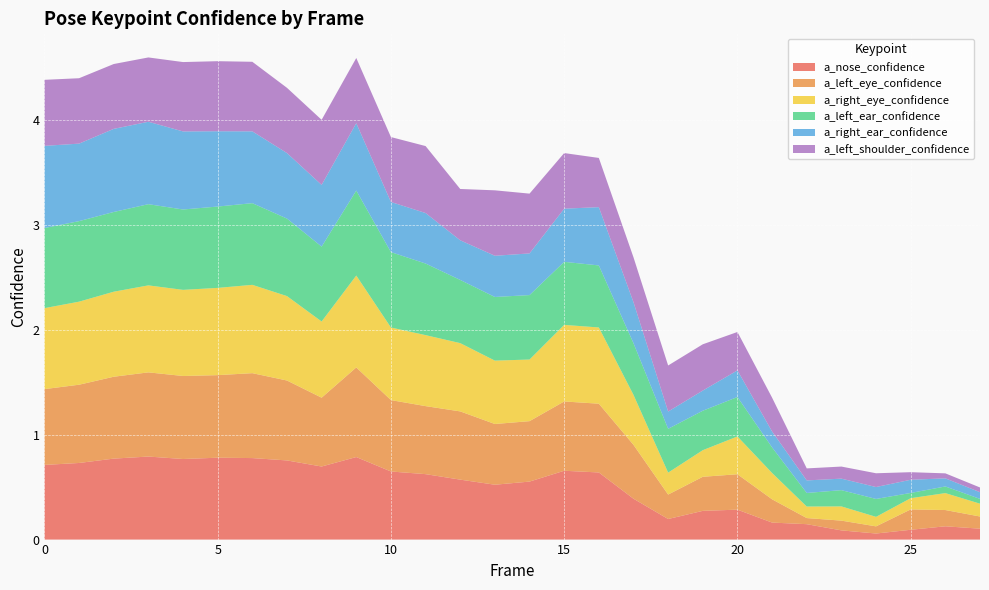

Reading left to right, what are all the values shown in this chart?

a_nose_confidence: 0.7	0.7	0.8	0.8	0.8	0.8	0.8	0.8	0.7	0.8	0.6	0.6	0.6	0.5	0.6	0.7	0.6	0.4	0.2	0.3	0.3	0.2	0.1	0.1	0.1	0.1	0.1	0.1
a_left_eye_confidence: 0.7	0.7	0.8	0.8	0.8	0.8	0.8	0.8	0.7	0.9	0.7	0.6	0.7	0.6	0.6	0.7	0.7	0.5	0.2	0.3	0.3	0.2	0.1	0.1	0.1	0.2	0.2	0.1
a_right_eye_confidence: 0.8	0.8	0.8	0.8	0.8	0.8	0.8	0.8	0.7	0.9	0.7	0.7	0.7	0.6	0.6	0.7	0.7	0.5	0.2	0.3	0.4	0.3	0.1	0.1	0.1	0.1	0.2	0.1
a_left_ear_confidence: 0.8	0.8	0.8	0.8	0.8	0.8	0.8	0.7	0.7	0.8	0.7	0.7	0.6	0.6	0.6	0.6	0.6	0.5	0.4	0.4	0.4	0.2	0.1	0.2	0.2	0.0	0.1	0.0
a_right_ear_confidence: 0.8	0.7	0.8	0.8	0.7	0.7	0.7	0.6	0.6	0.6	0.5	0.5	0.4	0.4	0.4	0.5	0.6	0.4	0.2	0.2	0.3	0.2	0.1	0.1	0.1	0.1	0.1	0.1
a_left_shoulder_confidence: 0.6	0.6	0.6	0.6	0.7	0.7	0.7	0.6	0.6	0.6	0.6	0.6	0.5	0.6	0.6	0.5	0.5	0.4	0.4	0.4	0.4	0.3	0.1	0.1	0.1	0.1	0.0	0.0